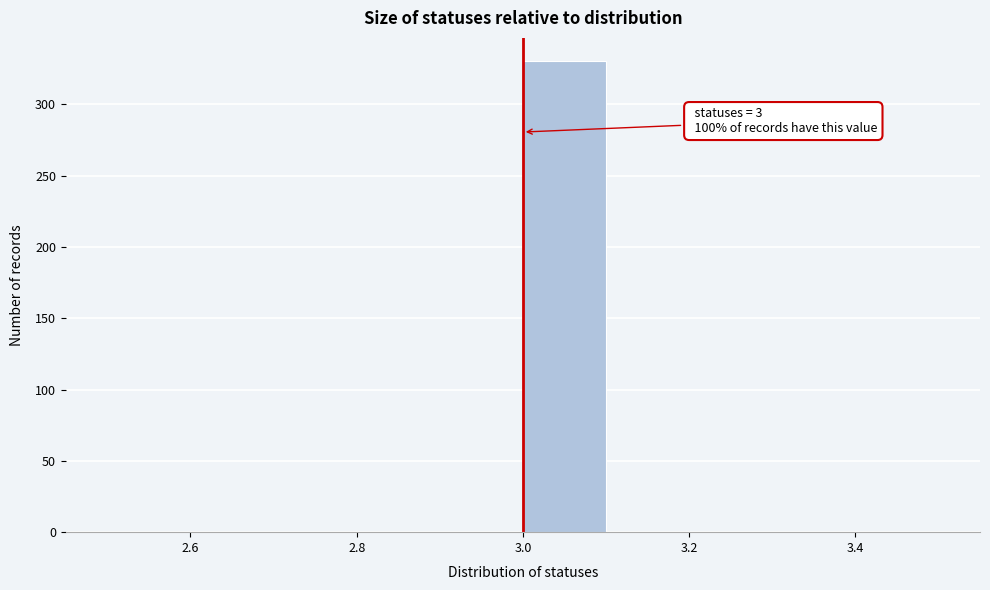

Over which range of the x-axis is the bar tallest?

3.0 to 3.1